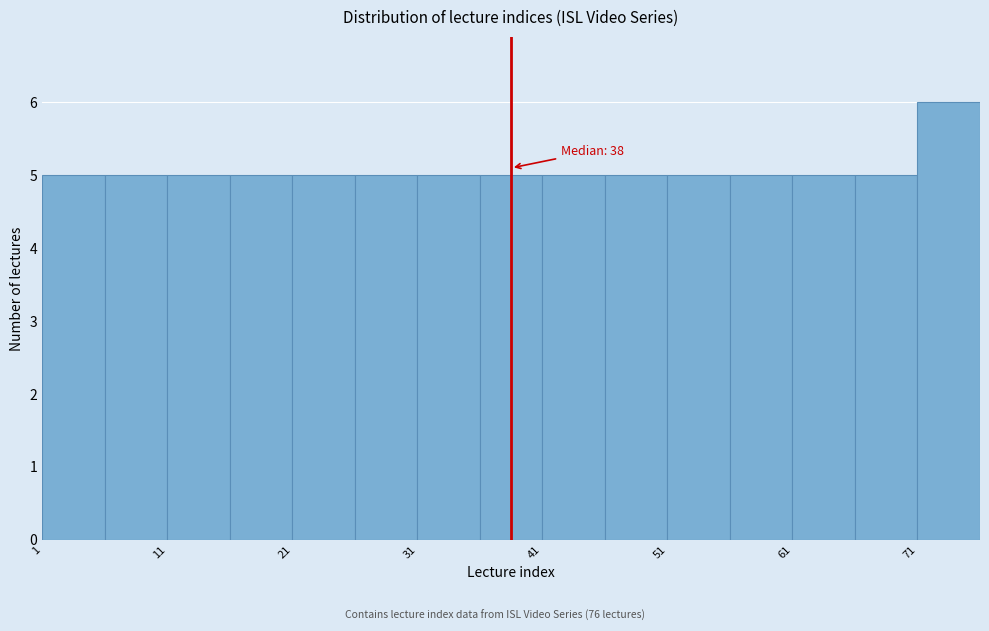

Over which range of the x-axis is the bar tallest?

71 to 76